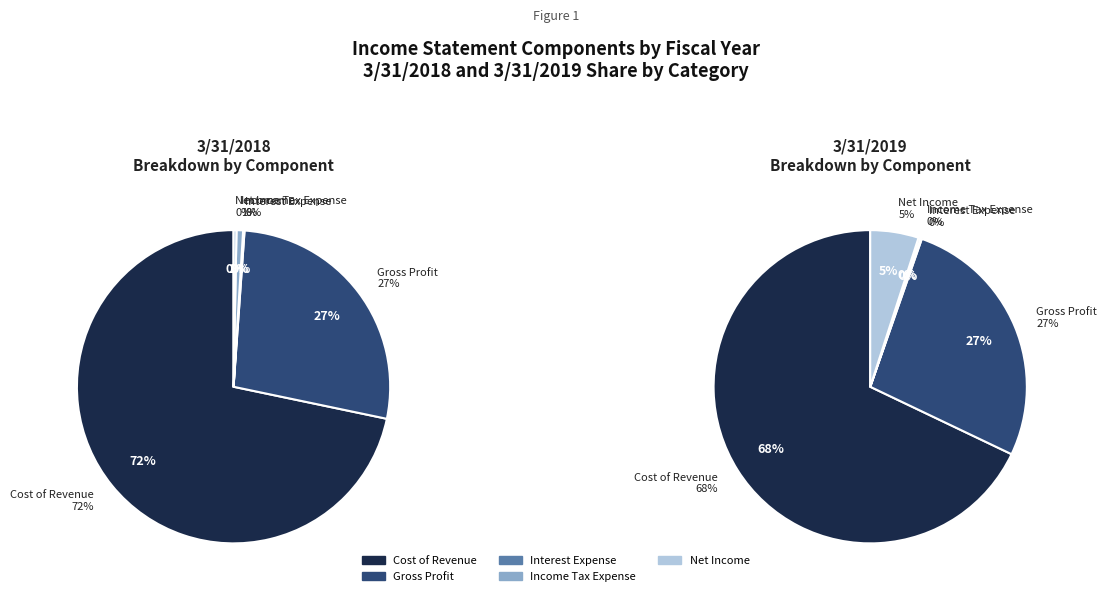

Which category has the smallest portion of the pie?

Interest Expense